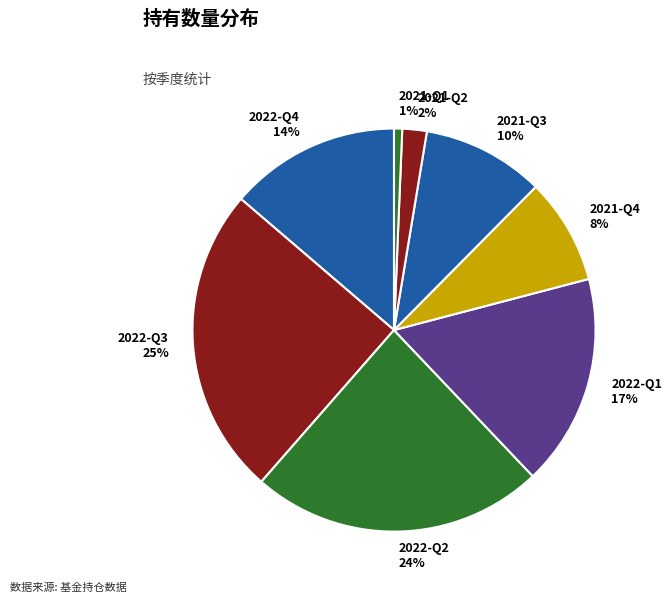

Which slice is the largest?

2022-Q3